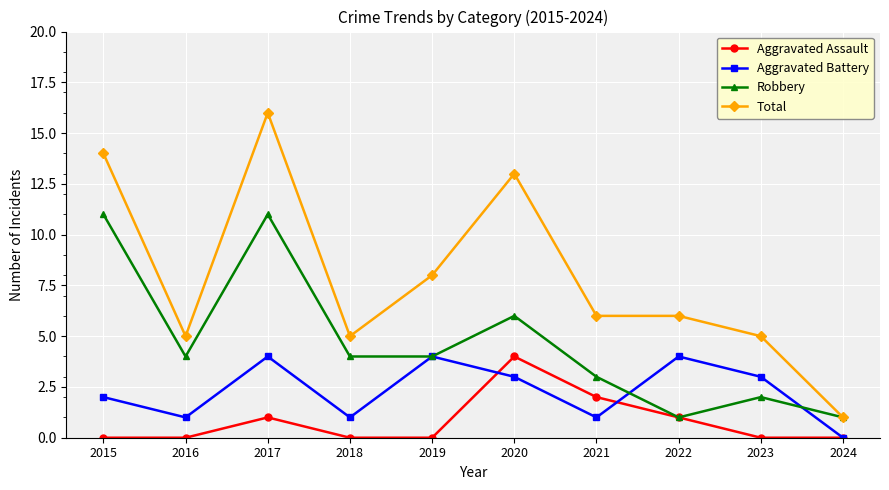

Which label corresponds to the largest value in the chart?

2017